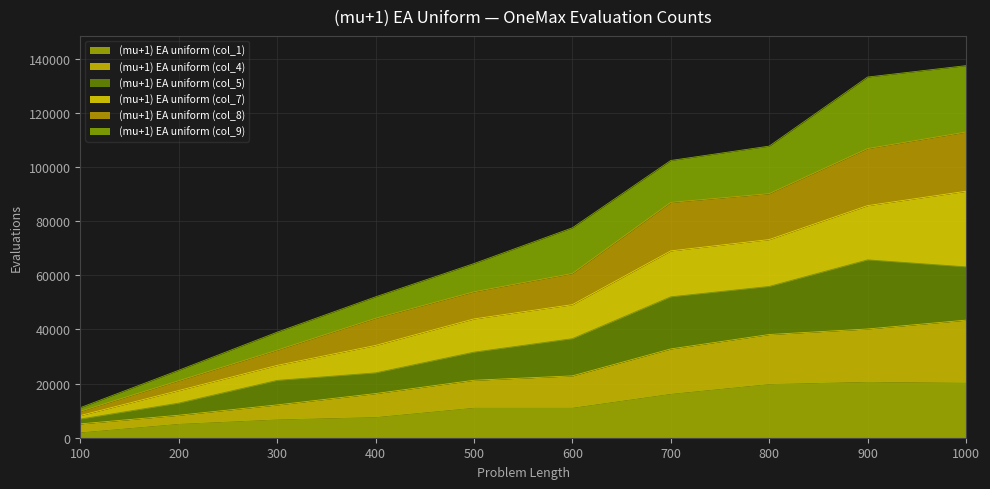

Which category has the lowest value in the (mu+1) EA uniform (col_1) series?

100